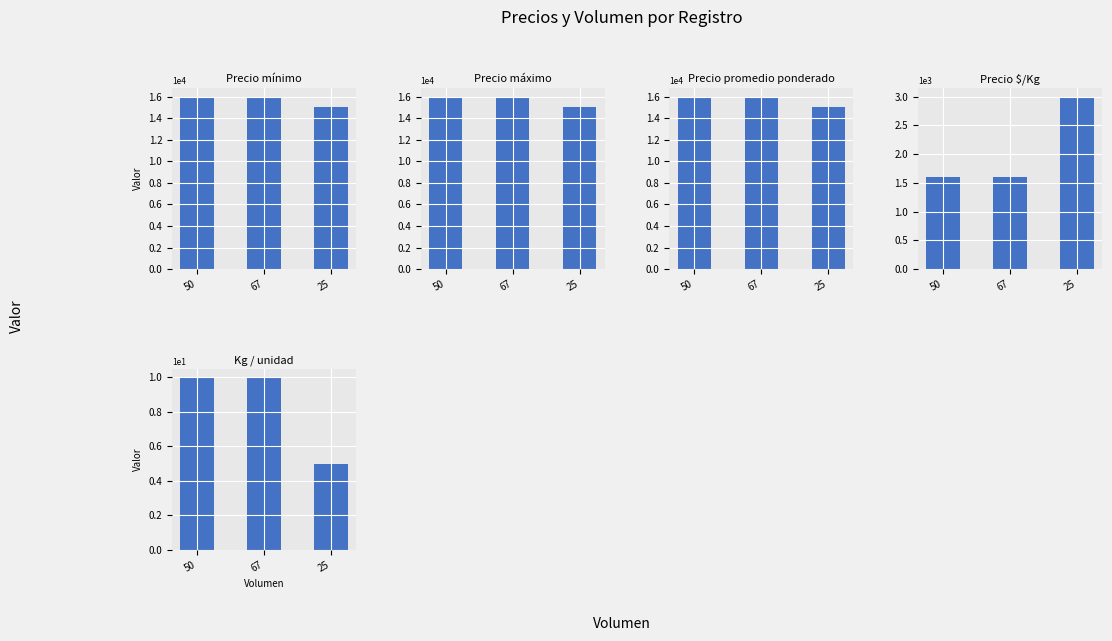

What is the difference between the highest and lowest values at 50?

15990